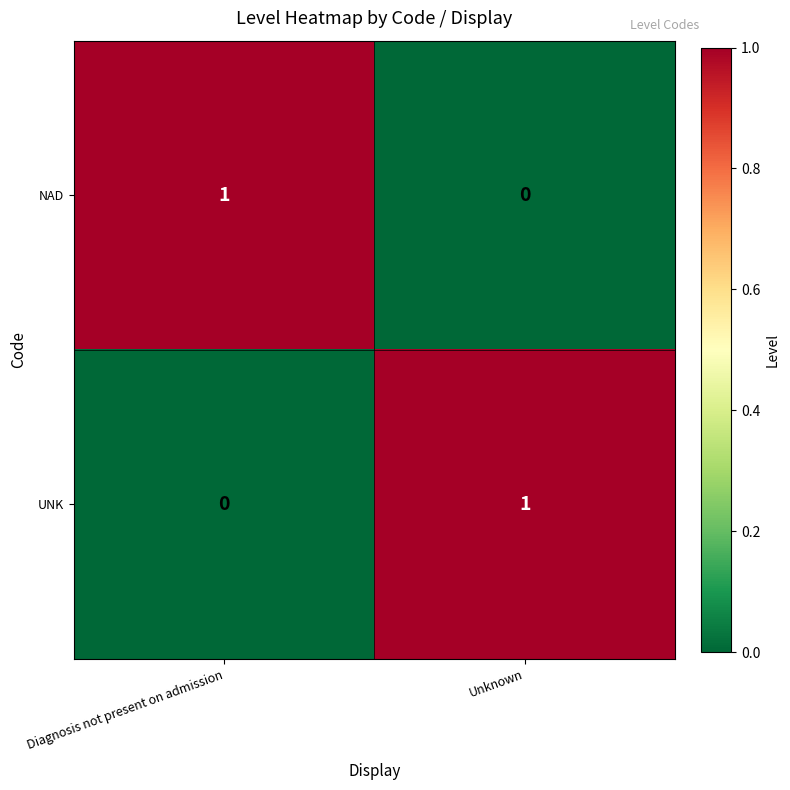

Reading right to left, what are all the values shown in this chart?

NAD: 0	1
UNK: 1	0